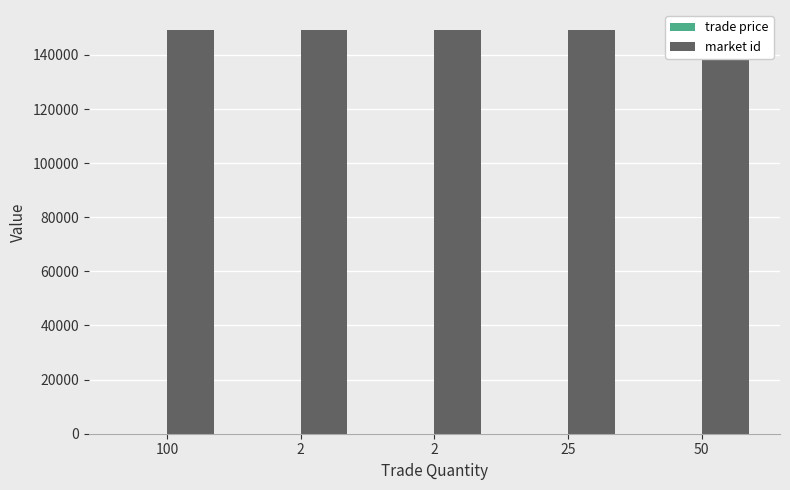

At which label does trade price first exceed 14?

100